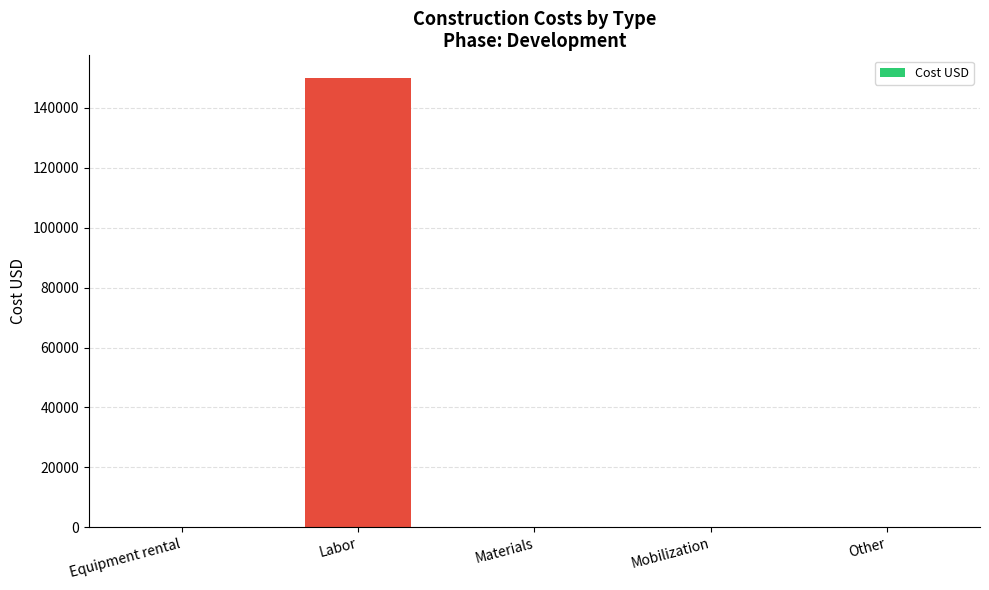

Count the number of values greater than 0.

1